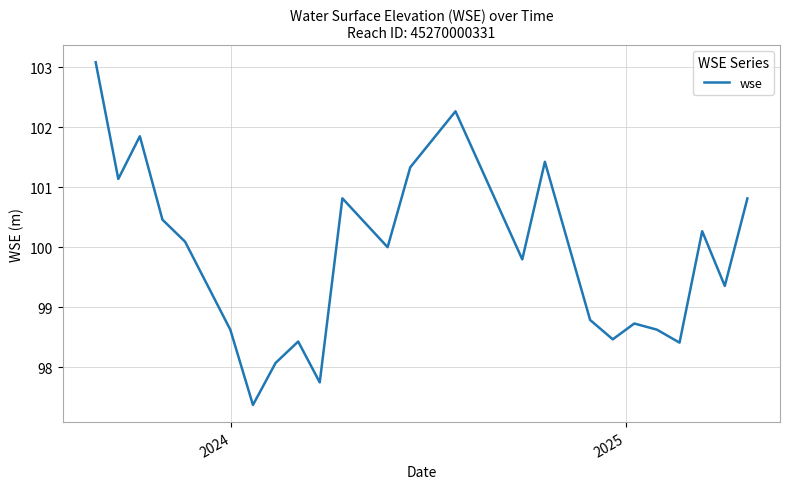

How many lines are shown in the chart?

1